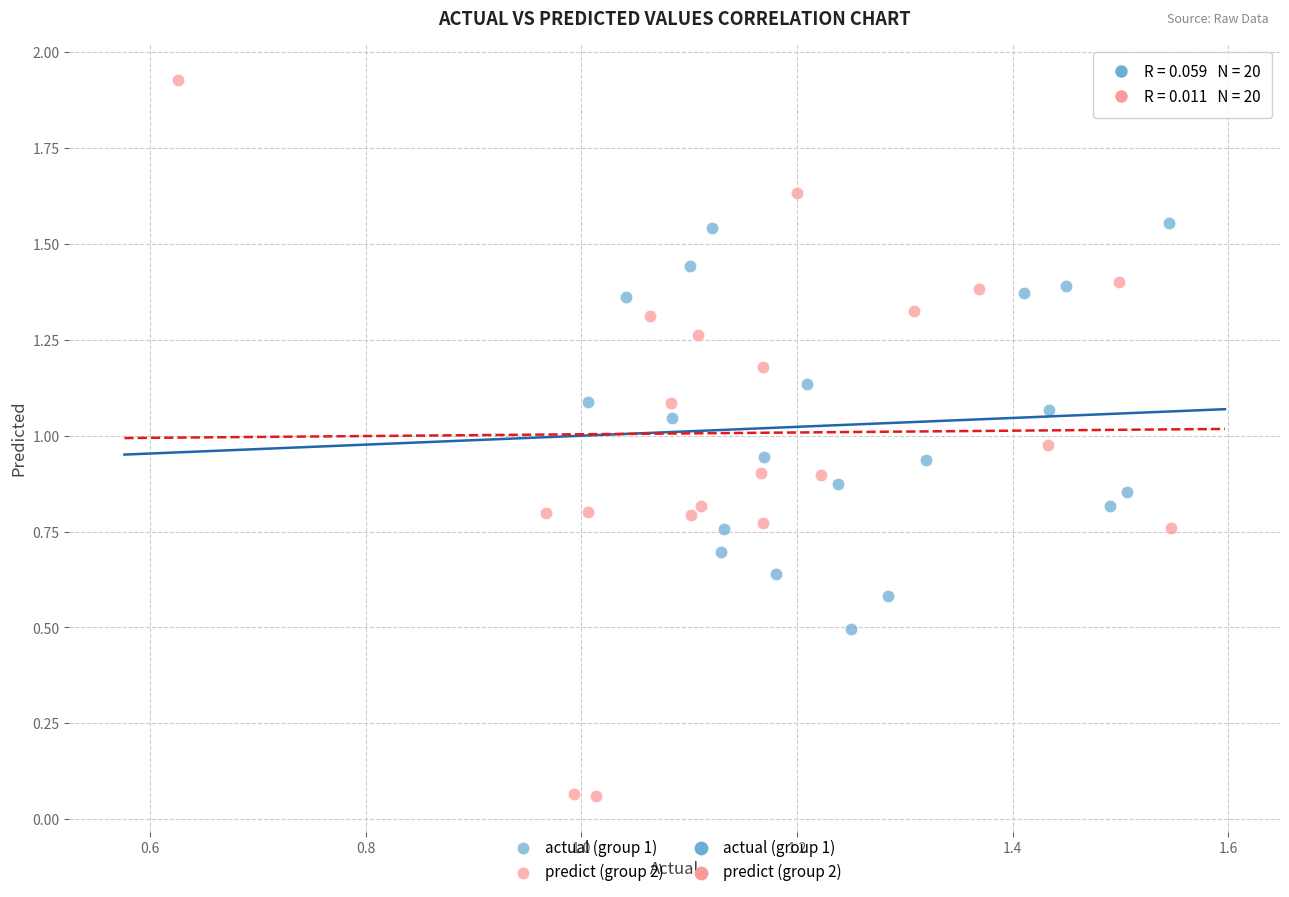

Which series contains the highest Y value?

predict (group 2)